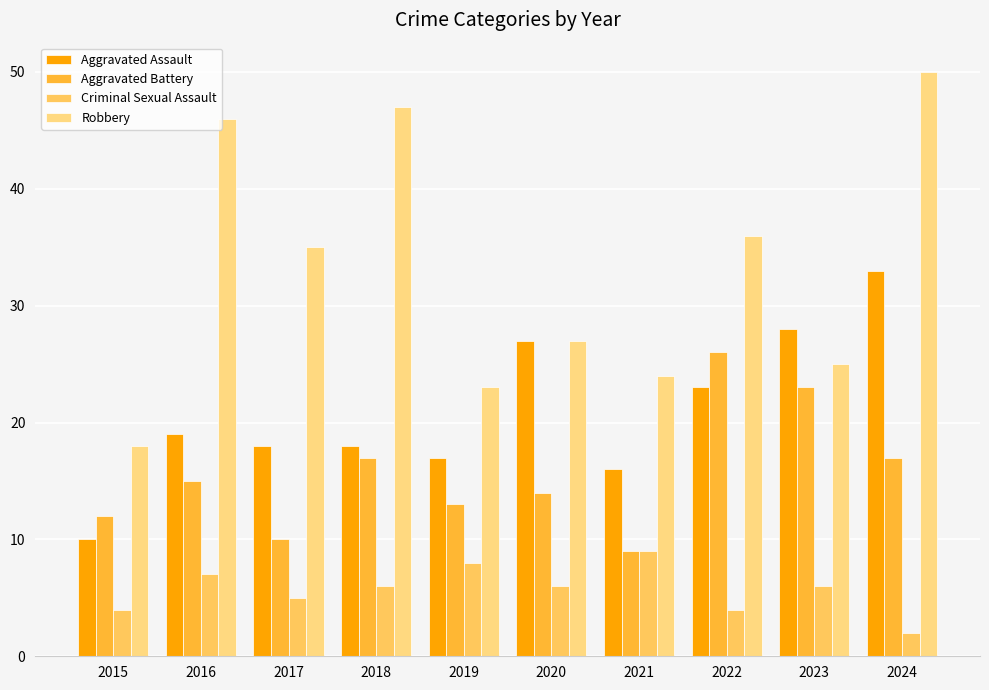

What are all the series names shown in the legend?

Aggravated Assault, Aggravated Battery, Criminal Sexual Assault, Robbery